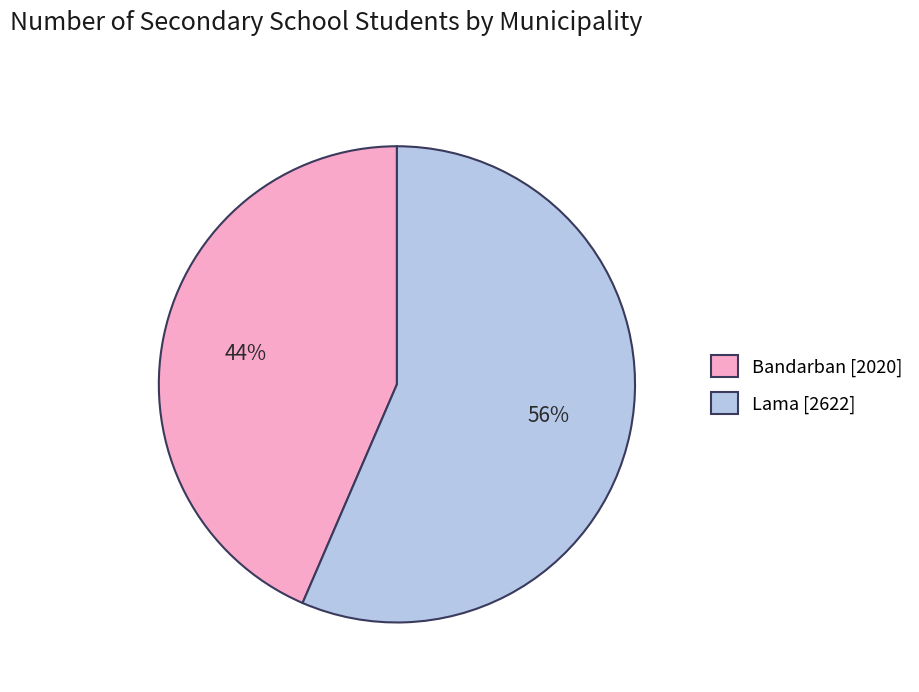

Which has a higher value, Bandarban or Lama?

Lama